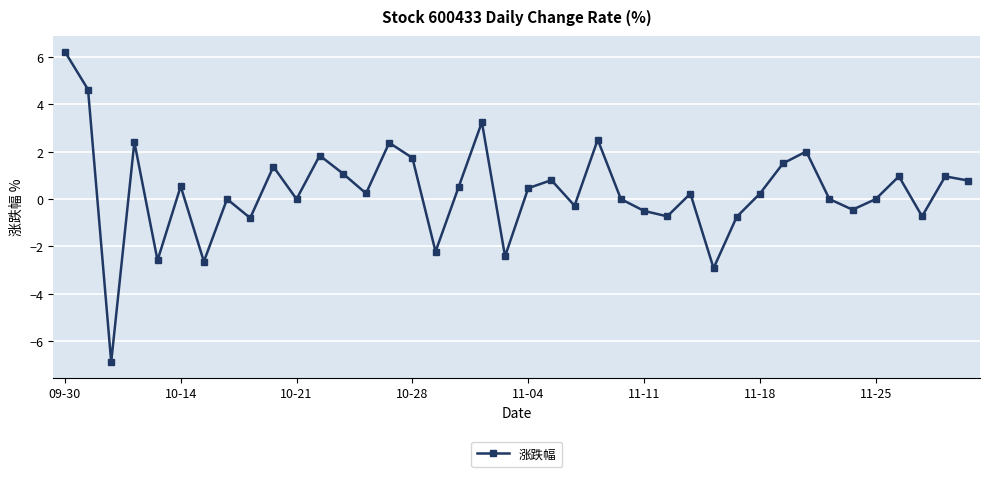

What is the difference between the maximum and minimum values?

13.1